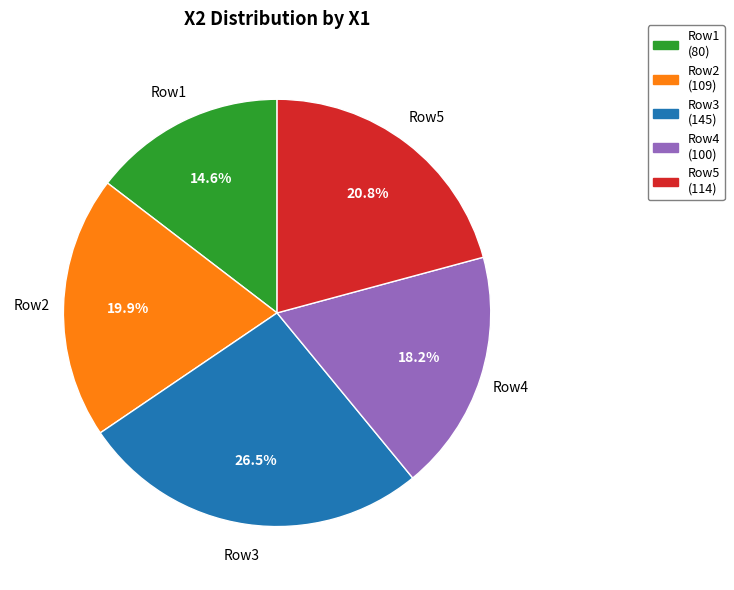

How much of the chart is everything except Row1 (80)?

85.4%